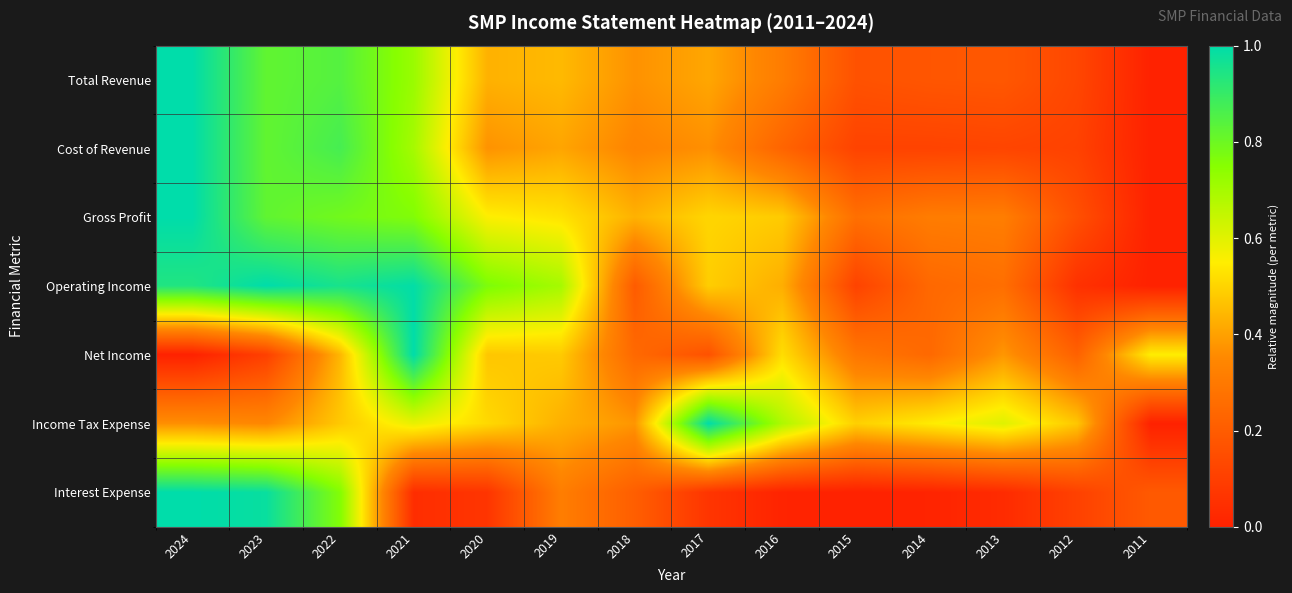

Which has a higher value, 2021 or 2011?

2021